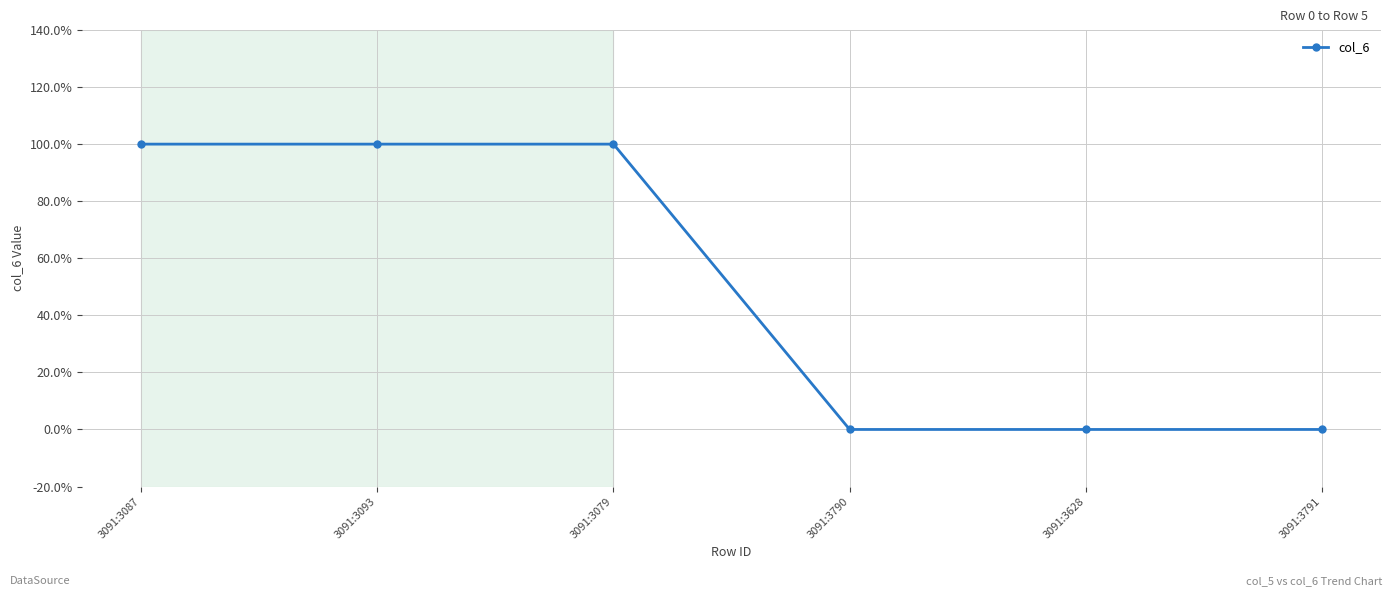

Does the chart have visible grid lines?

Yes